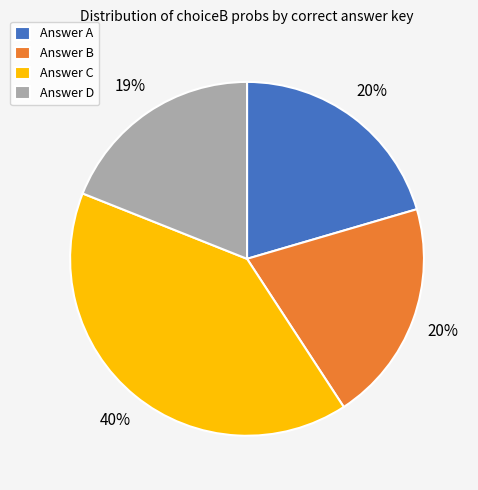

To the nearest percent, what is the difference between the largest and smallest slice percentages?

21%